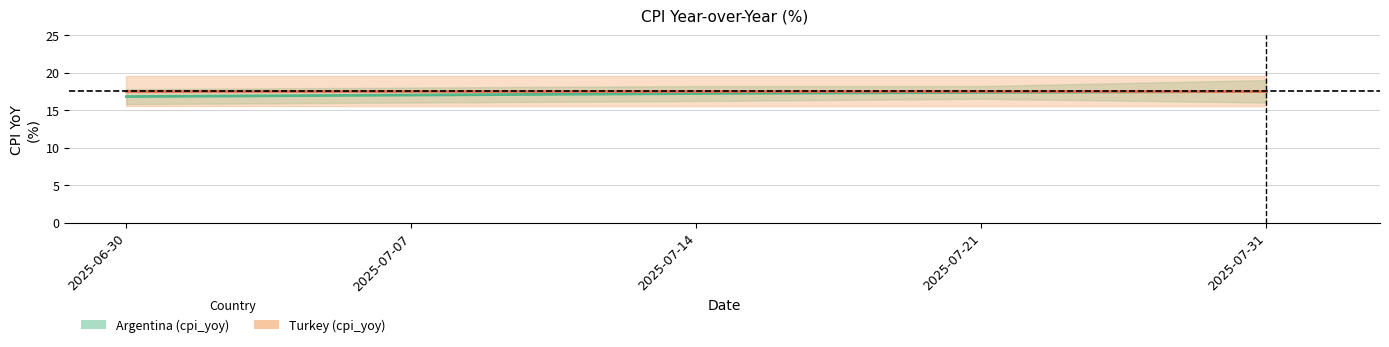

True or false: Turkey has more than 2 points higher than both neighbors.

False